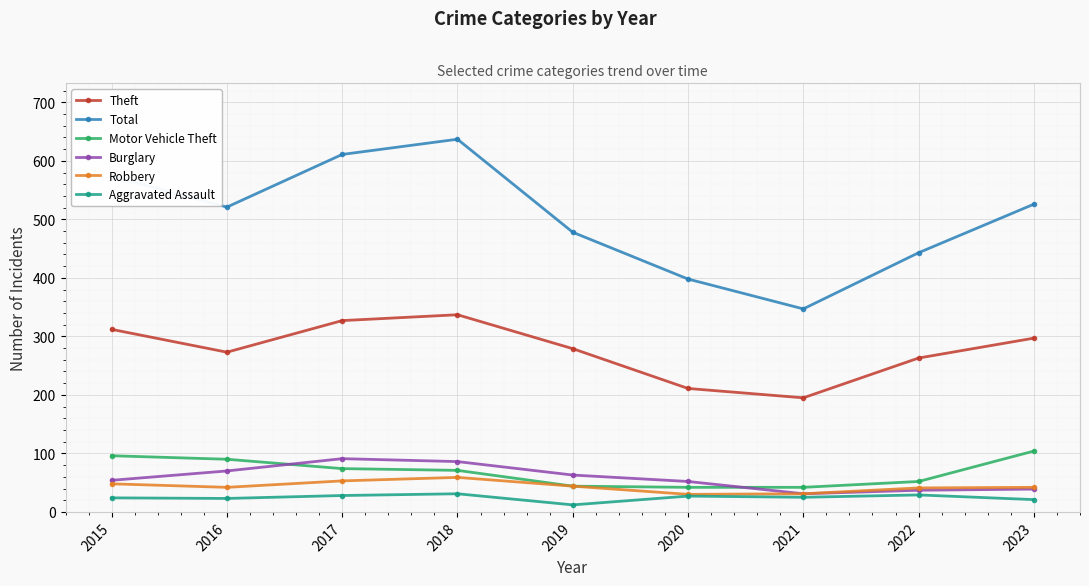

Is it true that Theft equals 180 at 2017?

False